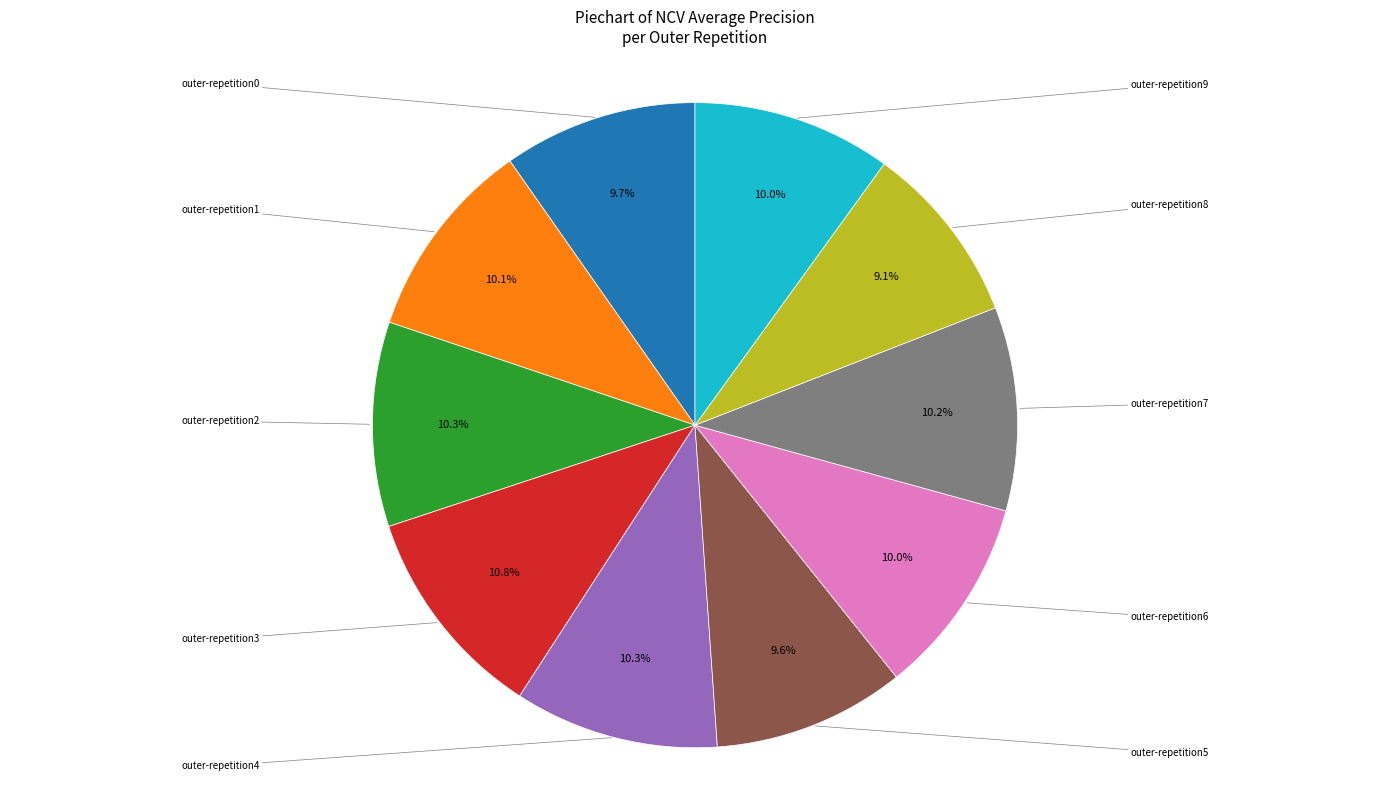

Does outer-repetition6 represent more than half of the total?

No